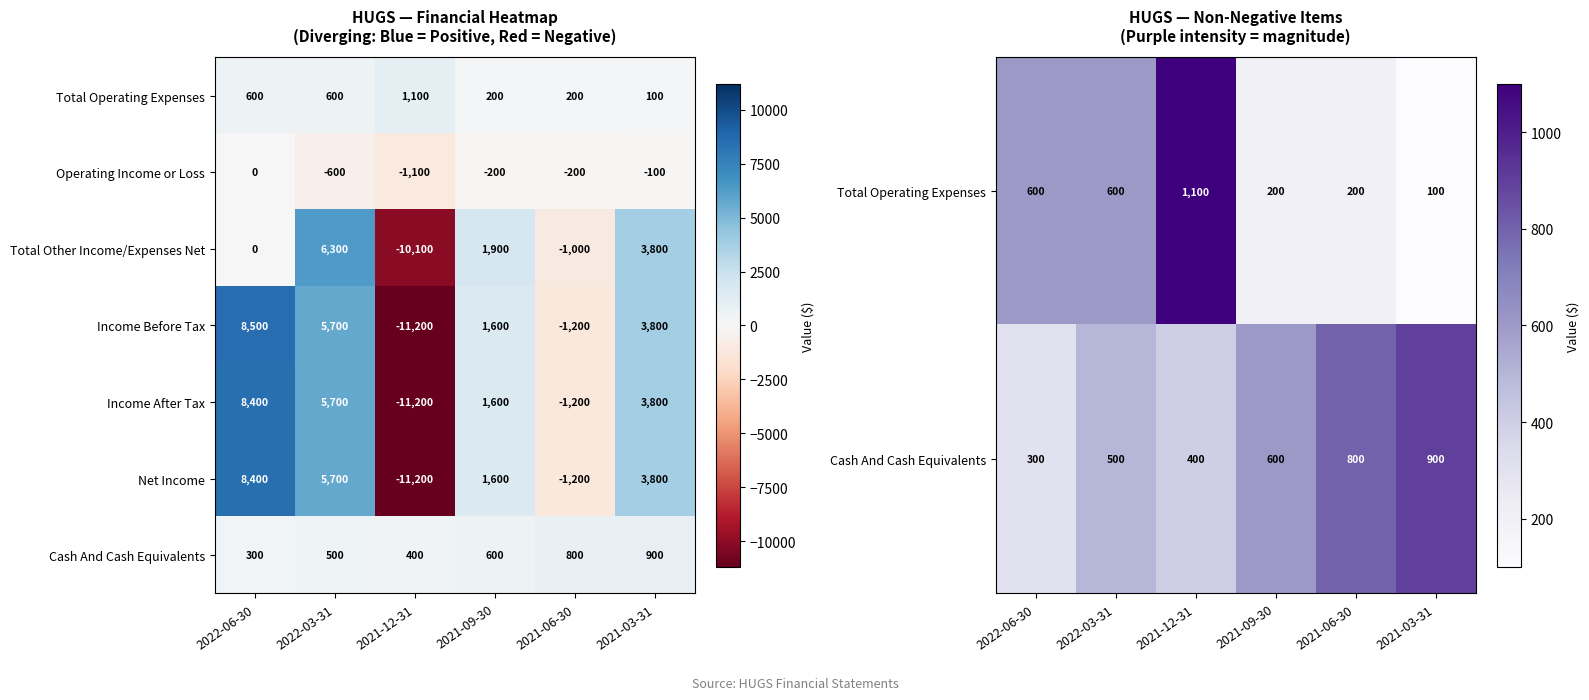

List the labels in order of Total Other Income/Expenses Net value, smallest first.

2021-12-31, 2021-06-30, 2022-06-30, 2021-09-30, 2021-03-31, 2022-03-31